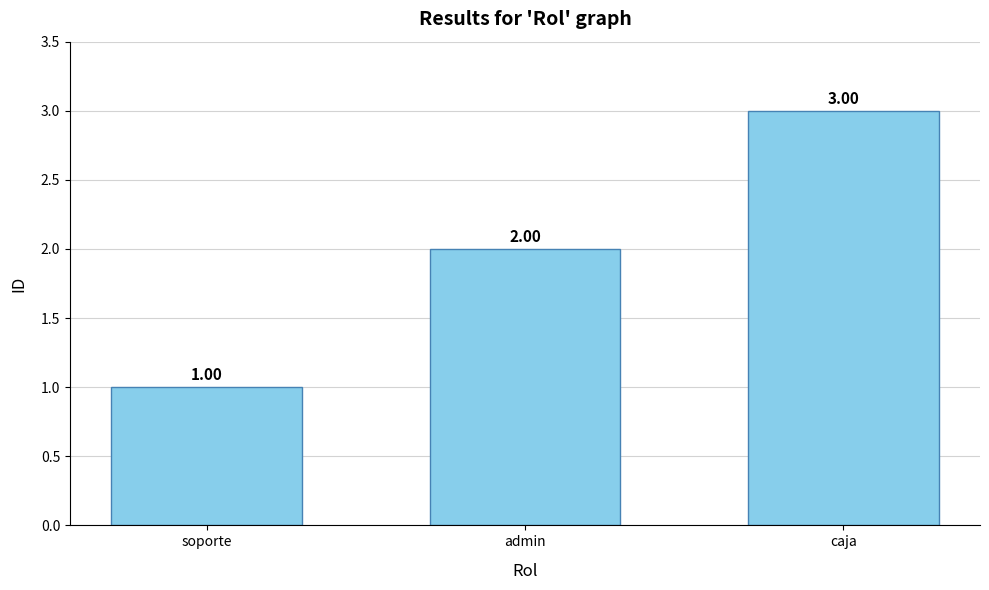

What is the sum of all values?

6